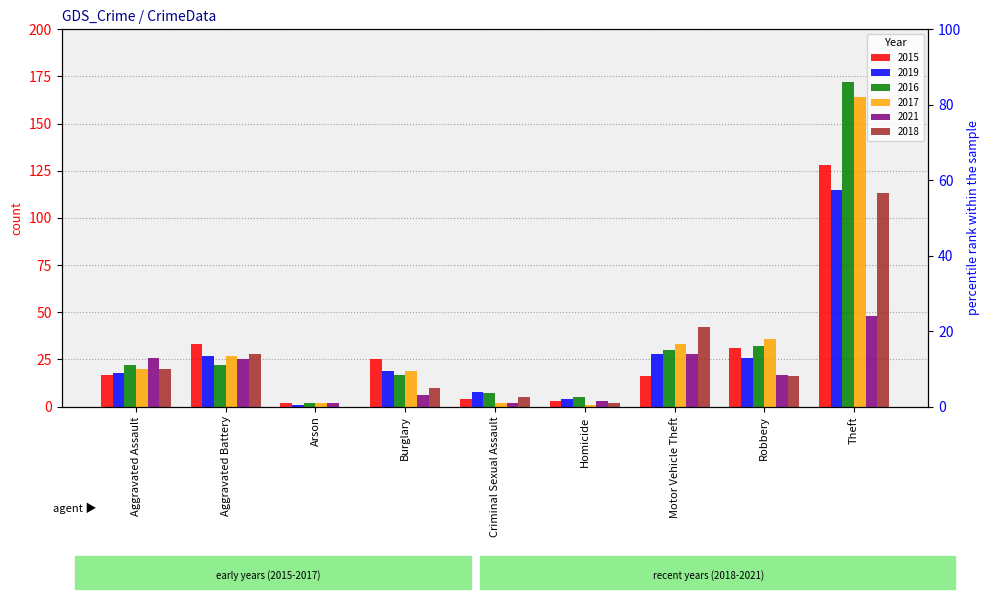

Which series has the largest range (max minus min)?

2016